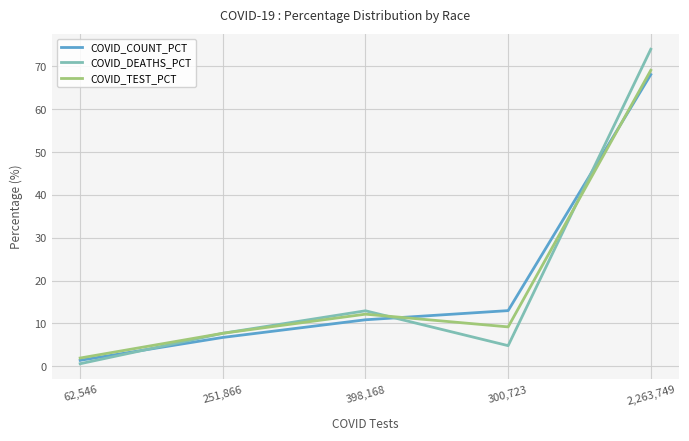

What is the average value of the COVID_TEST_PCT series?

20.0